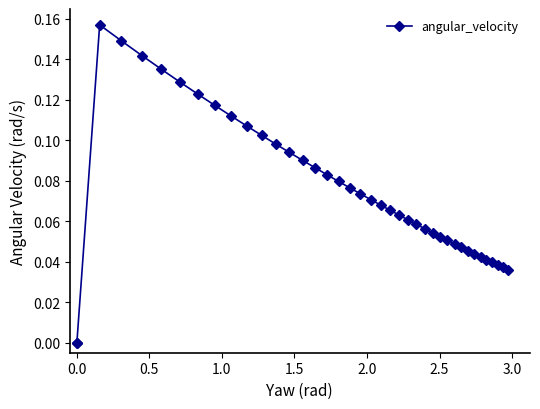

What is the difference between the second highest and minimum values?

0.1